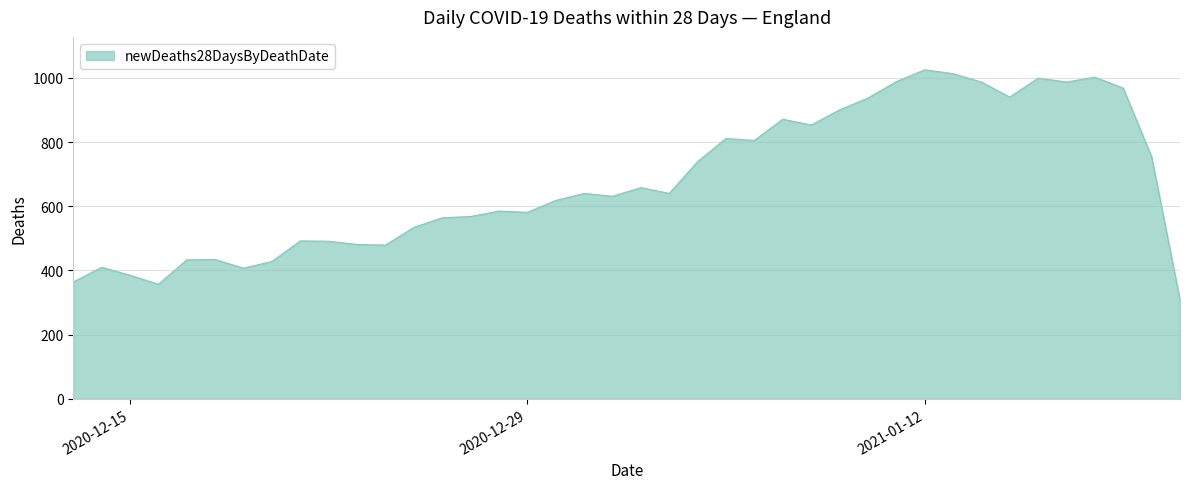

What is the difference between the maximum and minimum values?

717